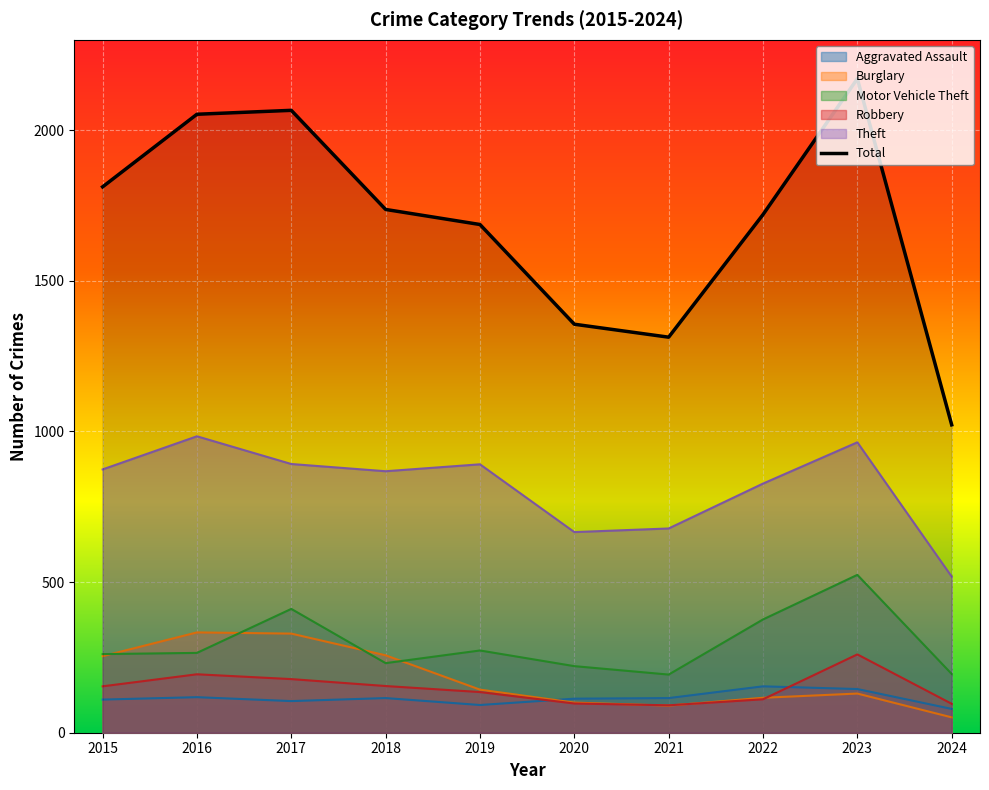

What is the sum of the values at 2021 and 2018?

3050